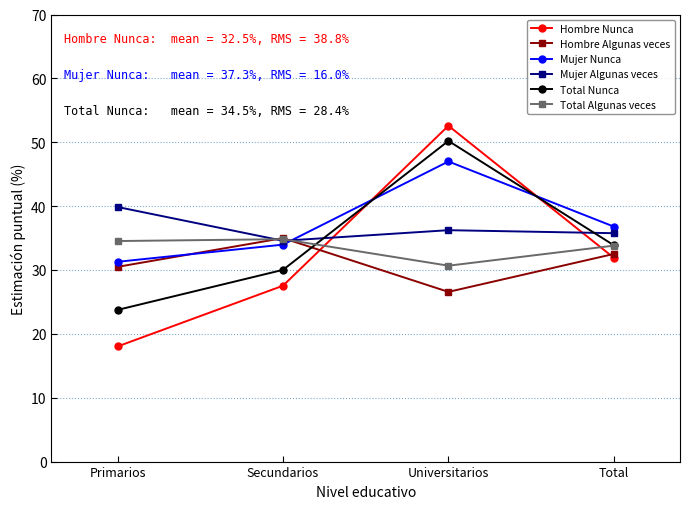

What is the value of the Hombre Nunca point at the 3rd from the left?

52.6